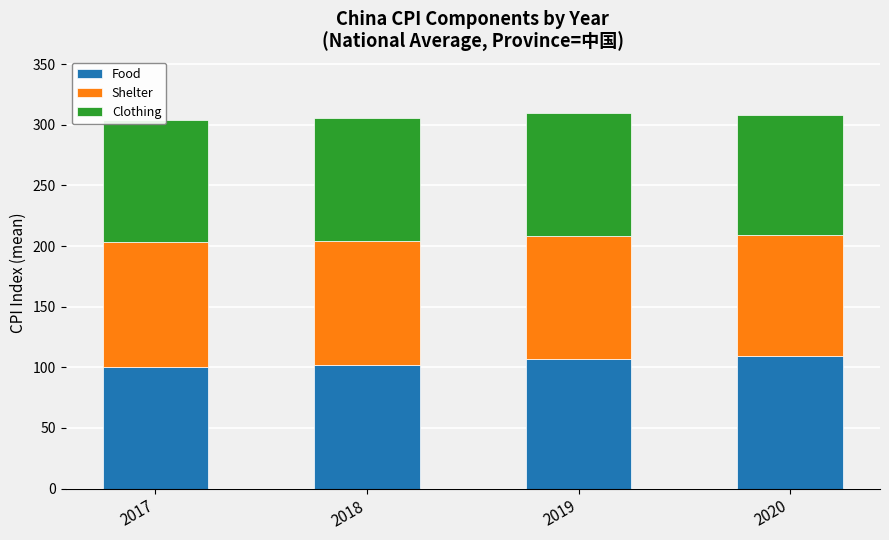

What is the lowest value of the Food series?

100.3